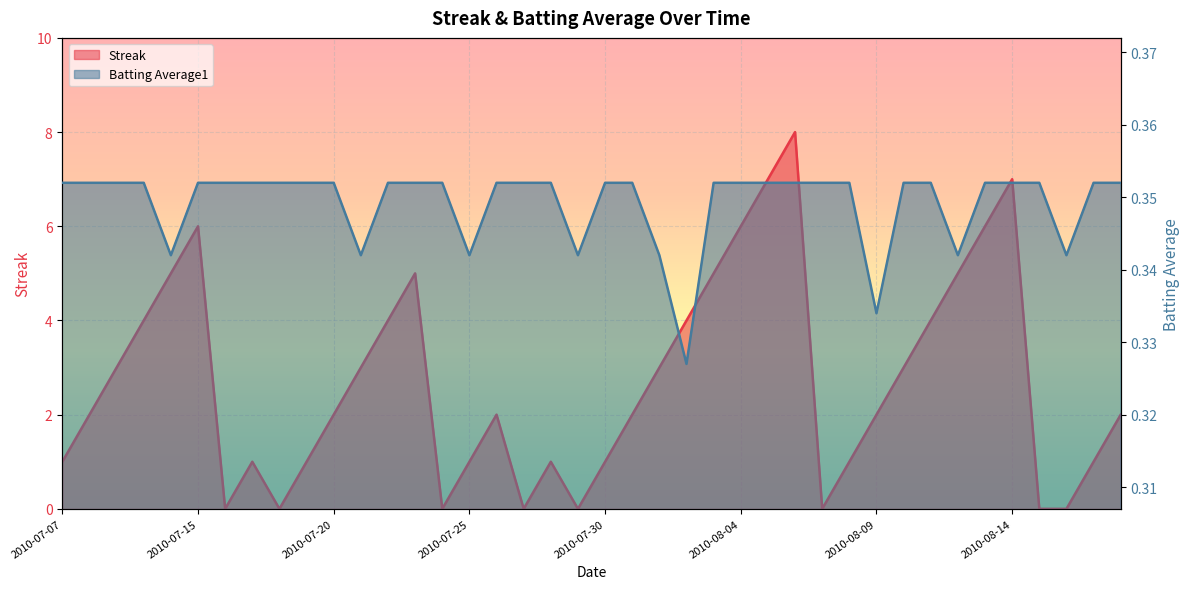

What is the average value of the Batting Average1 series?

0.3